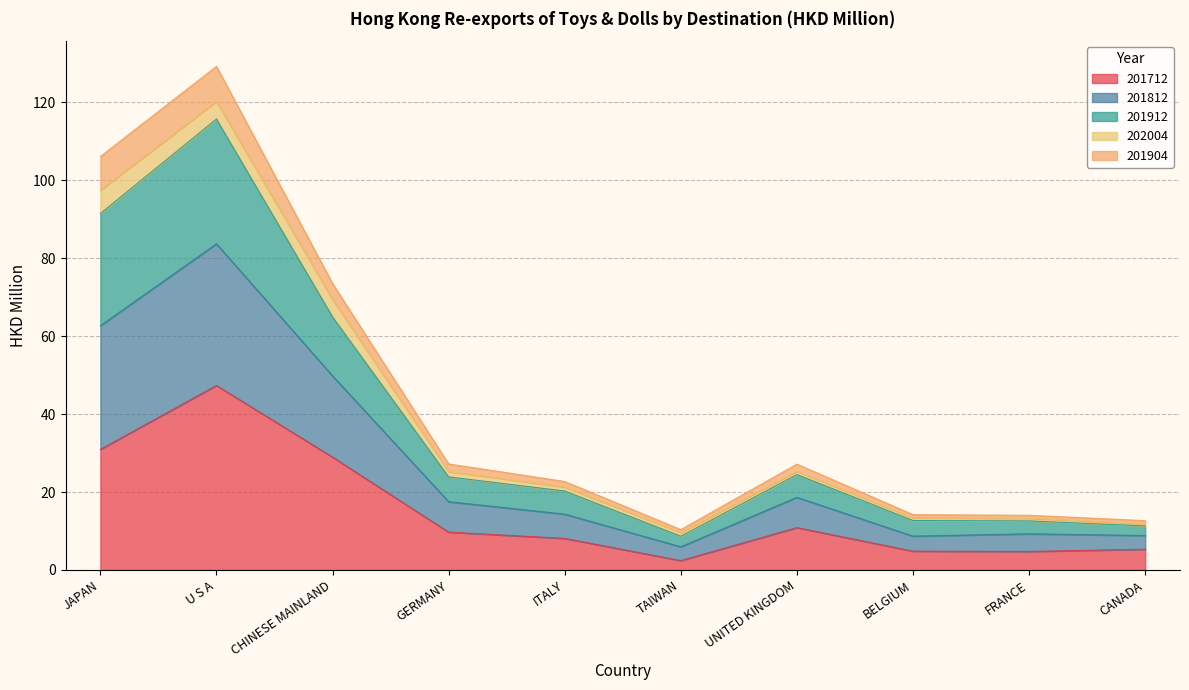

Between ITALY and UNITED KINGDOM, which is larger?

UNITED KINGDOM